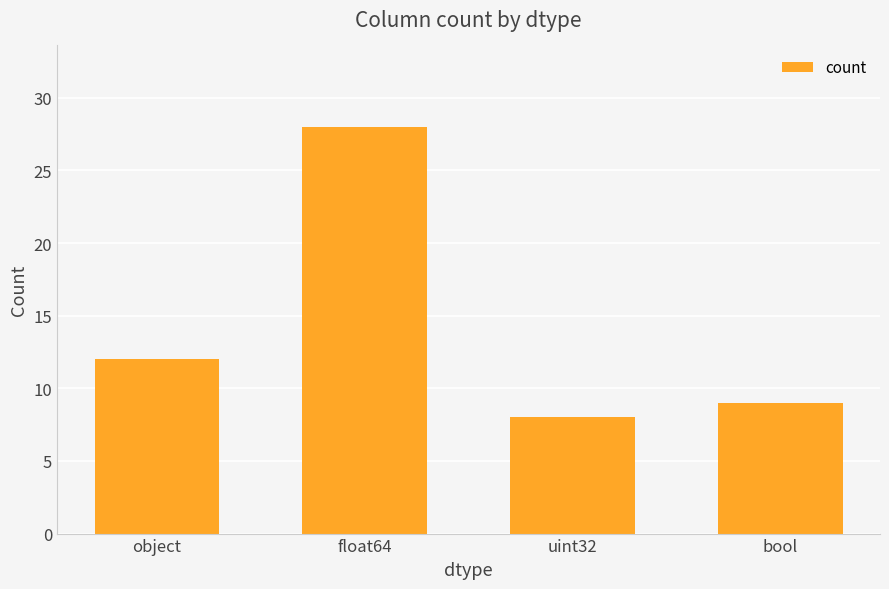

What position from the right is uint32?

2